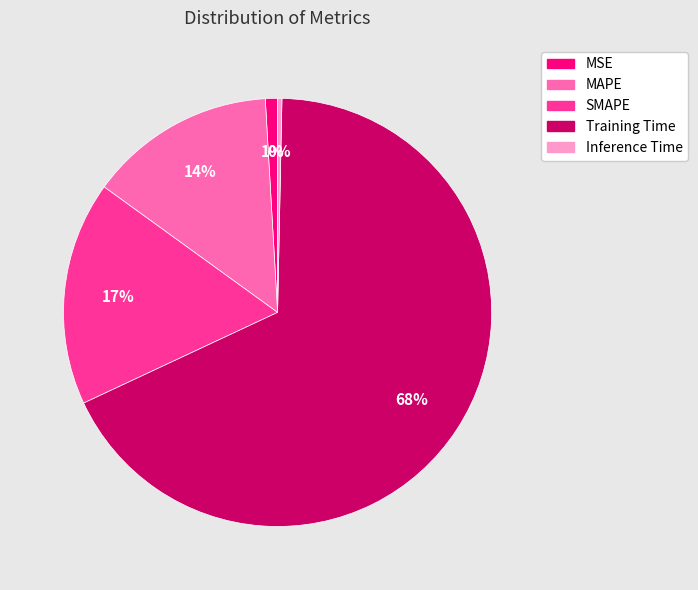

Do SMAPE and Inference Time together represent more than half of the pie?

No